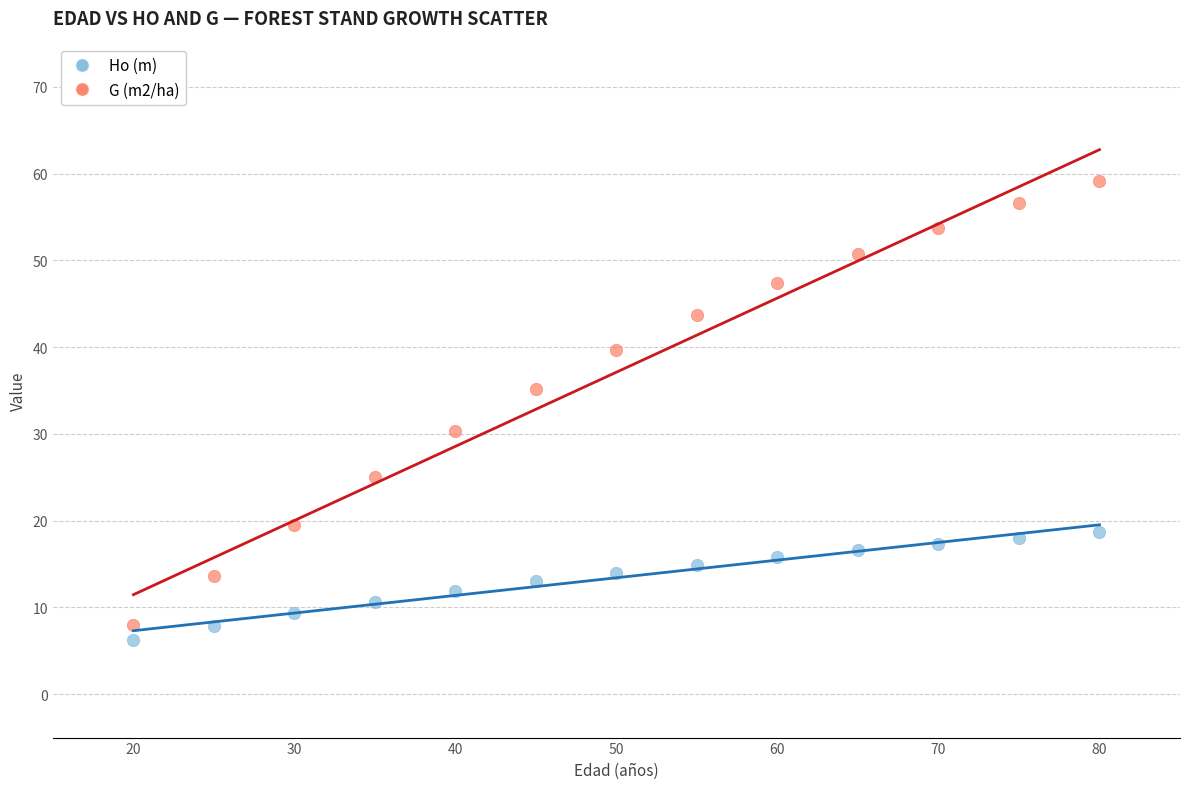

Across all data points, what is the range of Y values (max minus min)?

52.9